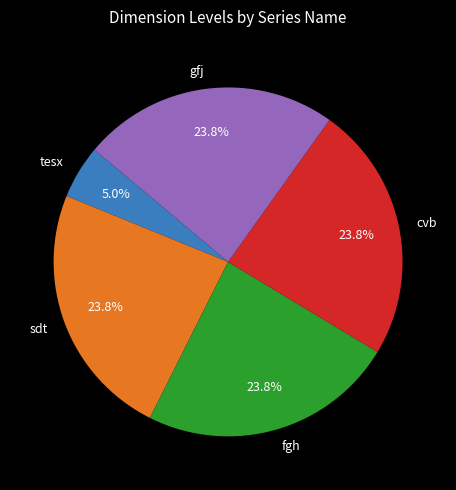

Approximately how many times larger is the value at fgh compared to gfj?

1.0